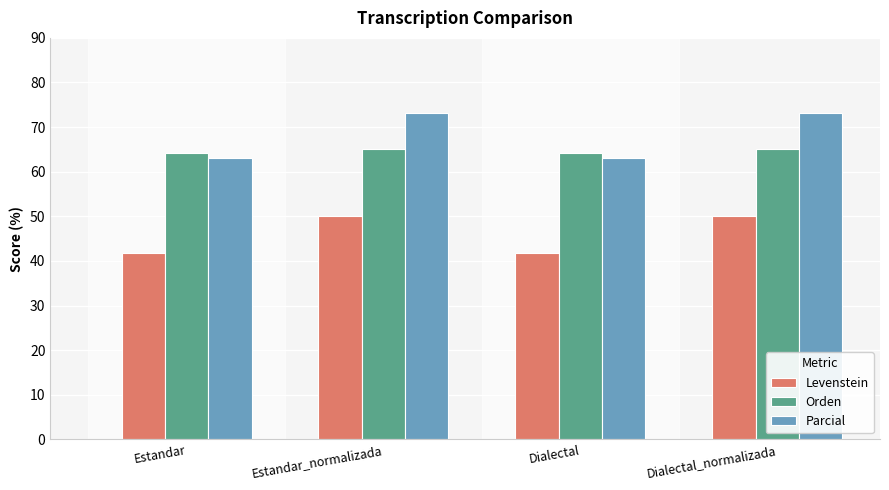

Reading left to right, extract all data points from this chart.

Levenstein: Estandar=41.8	Estandar_normalizada=50.0	Dialectal=41.8	Dialectal_normalizada=50.0
Orden: Estandar=64.2	Estandar_normalizada=65.0	Dialectal=64.2	Dialectal_normalizada=65.0
Parcial: Estandar=63.2	Estandar_normalizada=73.1	Dialectal=63.2	Dialectal_normalizada=73.1